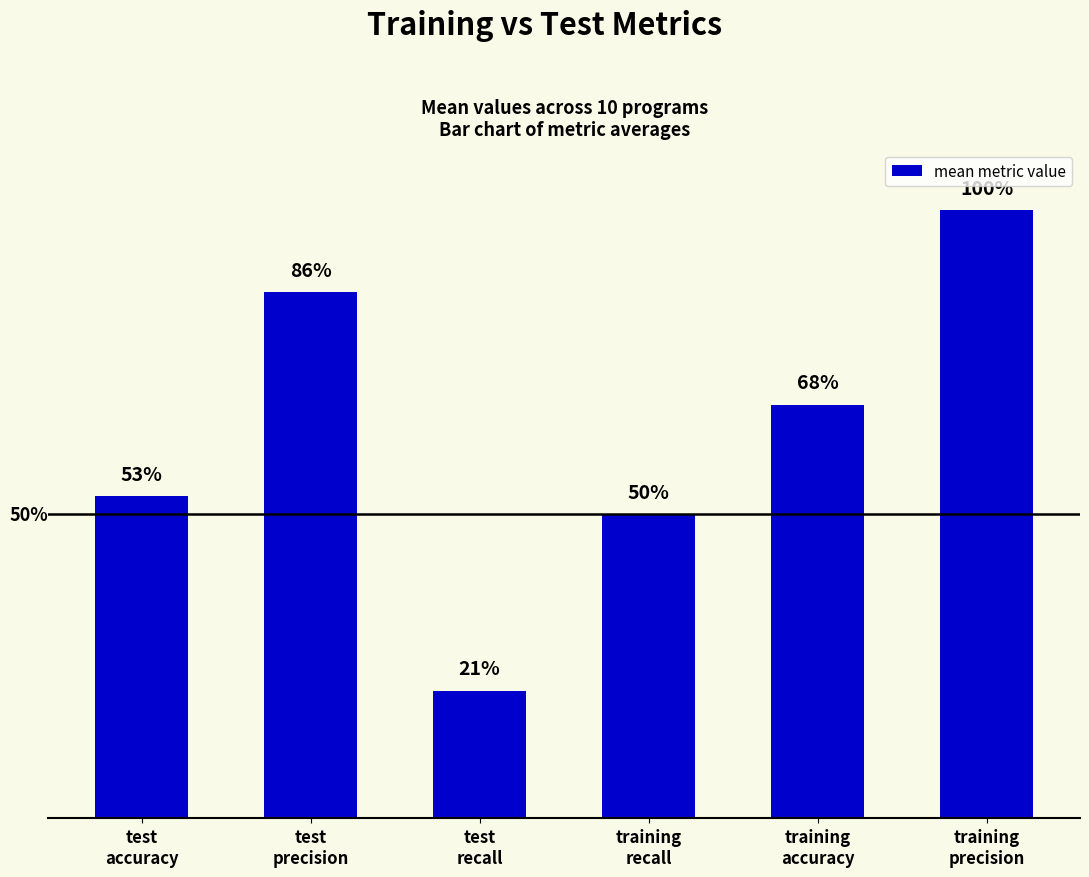

Reading left to right, transcribe all the data shown in this chart.

0.5	0.9	0.2	0.5	0.7	1.0